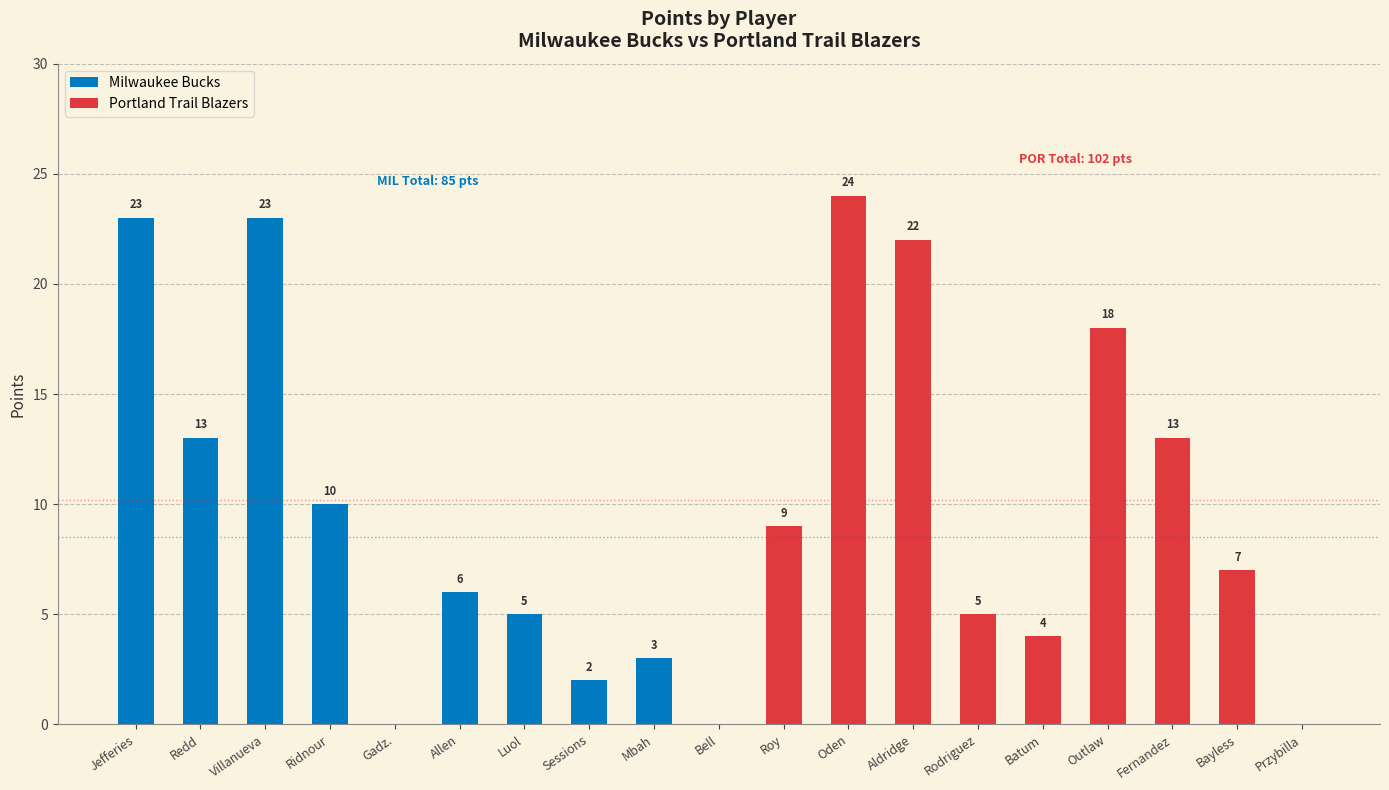

At which label does Milwaukee Bucks first exceed 6?

Jefferies